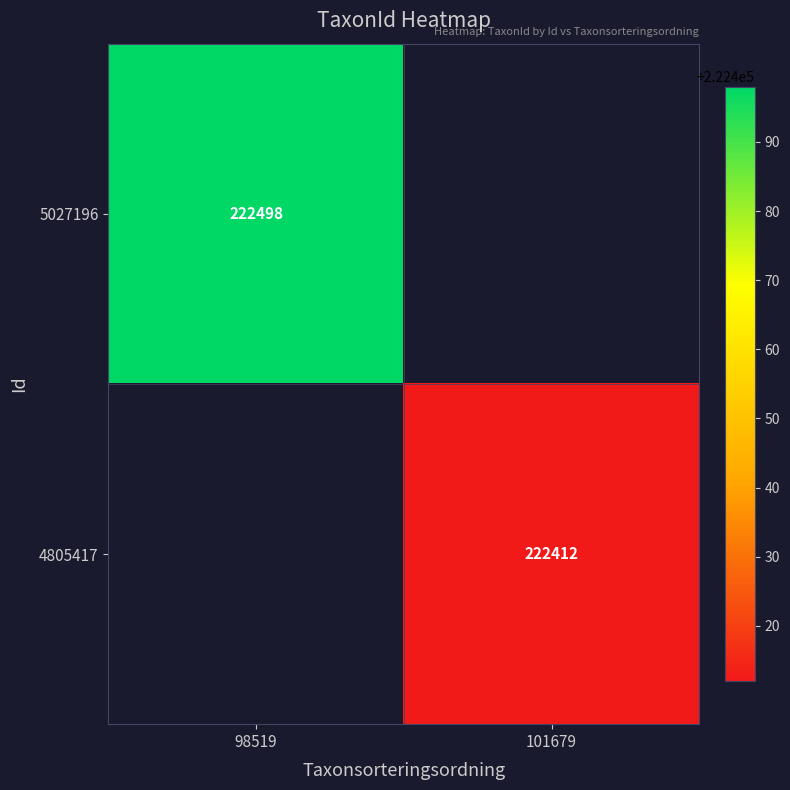

Is it true that 5027196 equals 371744 at 98519?

False